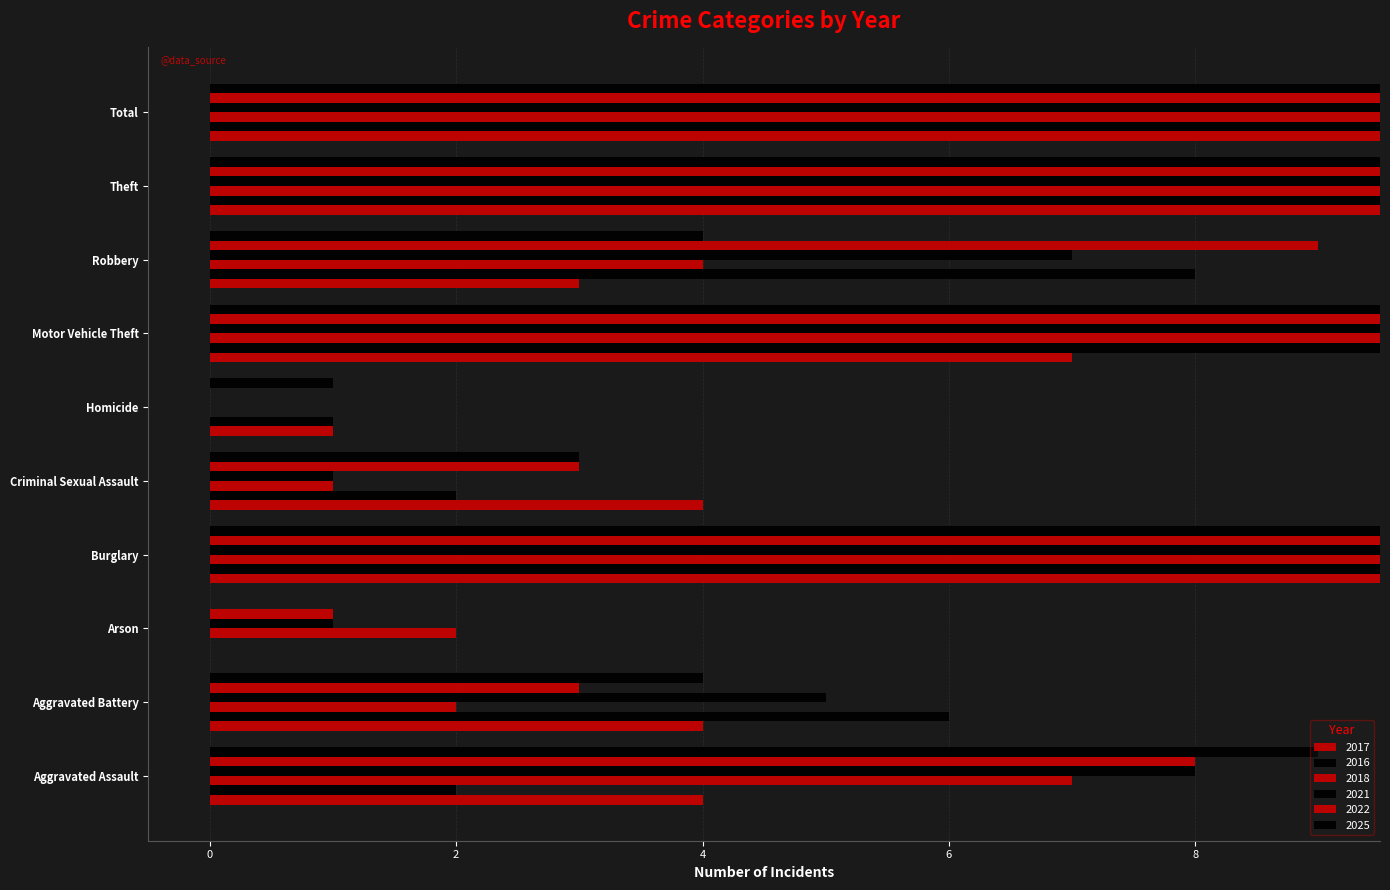

List the labels in order of 2025 value, largest first.

Total, Theft, Motor Vehicle Theft, Burglary, Aggravated Assault, Aggravated Battery, Robbery, Criminal Sexual Assault, Homicide, Arson